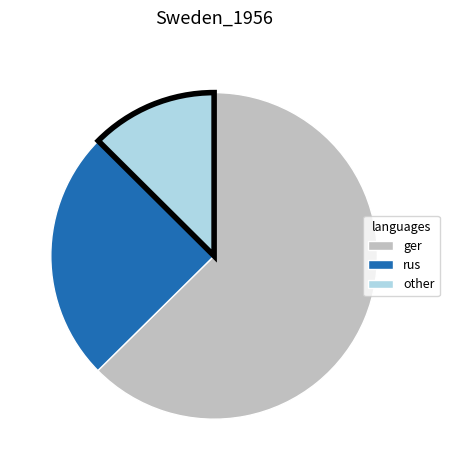

The other slice represents 13% of the pie. True or false?

True